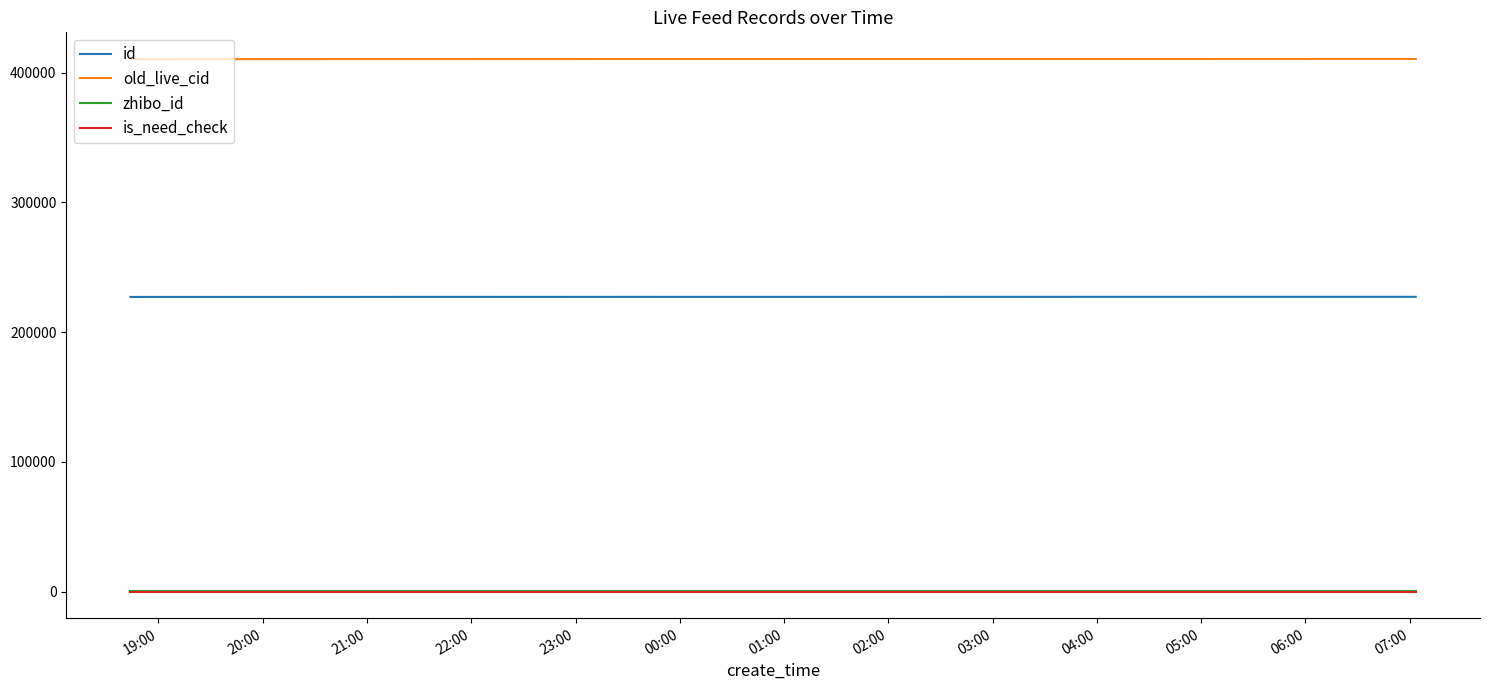

True or false: id and is_need_check cross at least once.

False